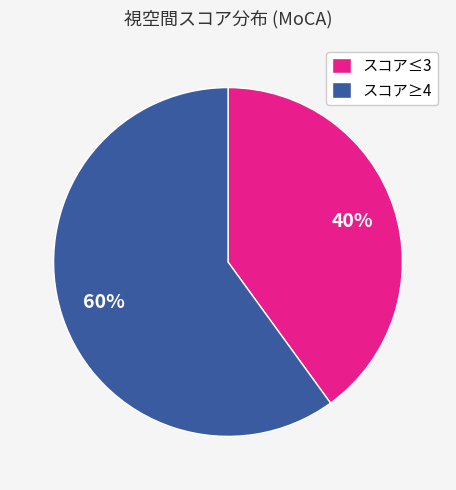

True or false: スコア≤3 accounts for 49% of the total.

False